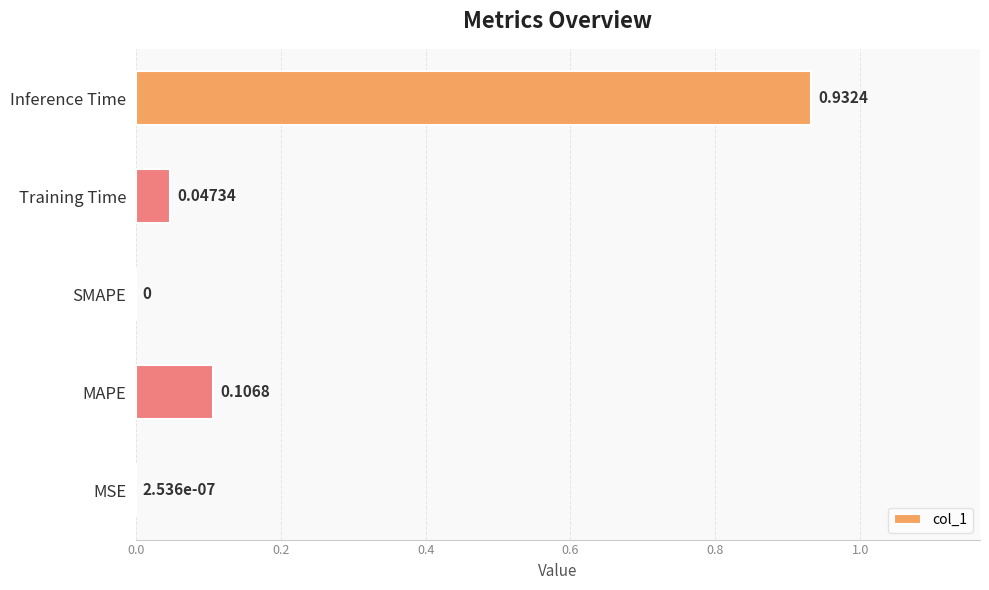

Which category has the highest value across all series?

Inference Time